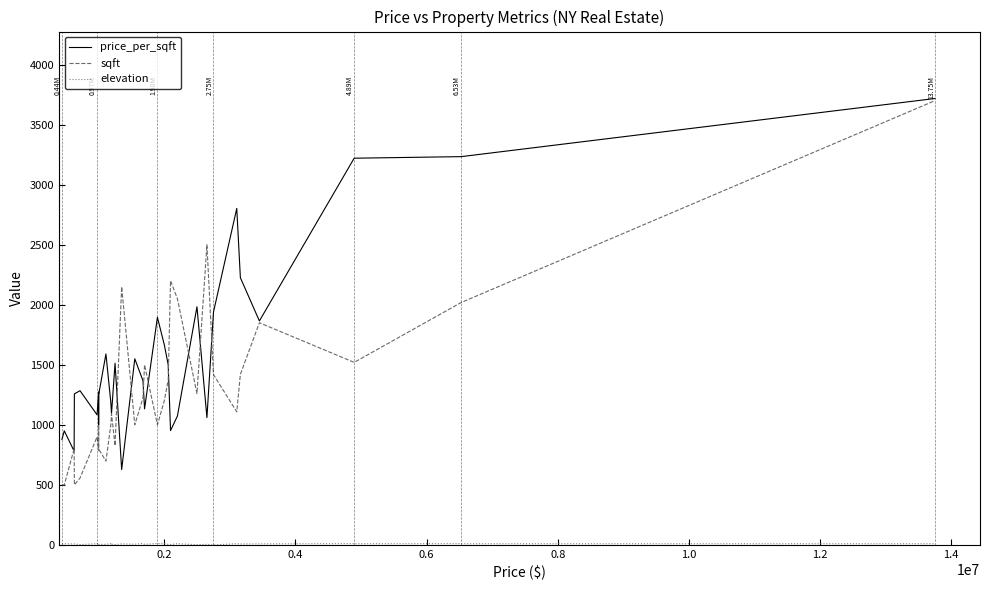

Reading left to right, what are all the values shown in this chart?

price_per_sqft: 878	878	900	950	781	1258	1284	1083	1083	1274	1274	999	1250	1590	1185	1185	1093	1093	1512	628	1550	1367	1367	1133	1895	1667	1500	952	1073	1983	1060	1939	2802	2225	1865	3220	3220	3233	3233	3717
sqft: 500	500	500	500	800	500	557	900	900	784	784	1000	799	698	1000	1000	1093	1093	826	2150	1000	1225	1225	1500	1000	1200	1373	2200	2050	1260	2500	1418	1108	1420	1850	1520	1520	2018	2018	3699
elevation: 10	10	10	10	8	9	3	10	12	5	5	10	5	5	10	4	10	6	3	9	6	12	12	5	12	10	5	4	10	2	5	0	10	8	9	11	10	11	10	10